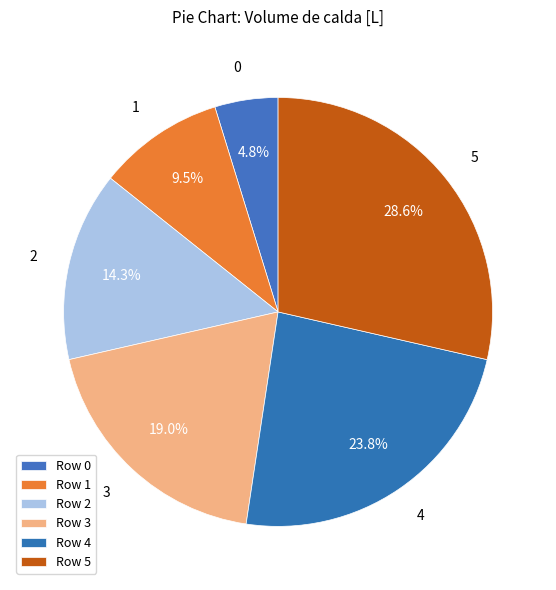

To the nearest percent, what percentage of the pie is 3?

19%